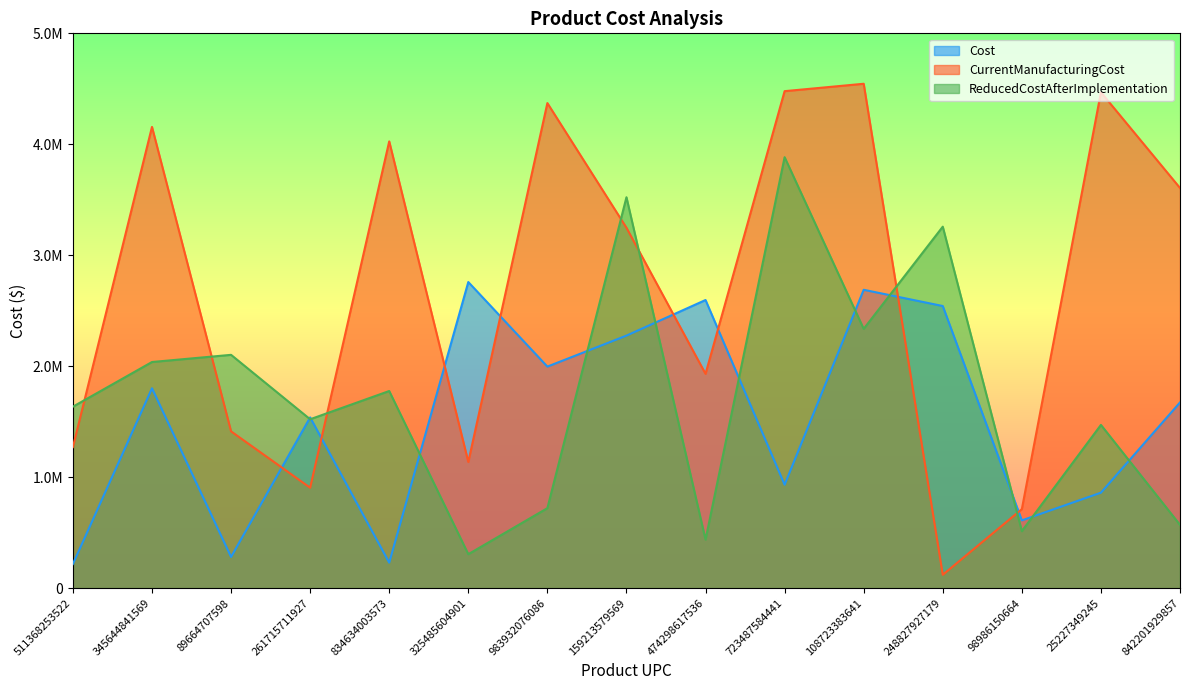

Between 834634003573 and 89664707598, which is larger?

89664707598